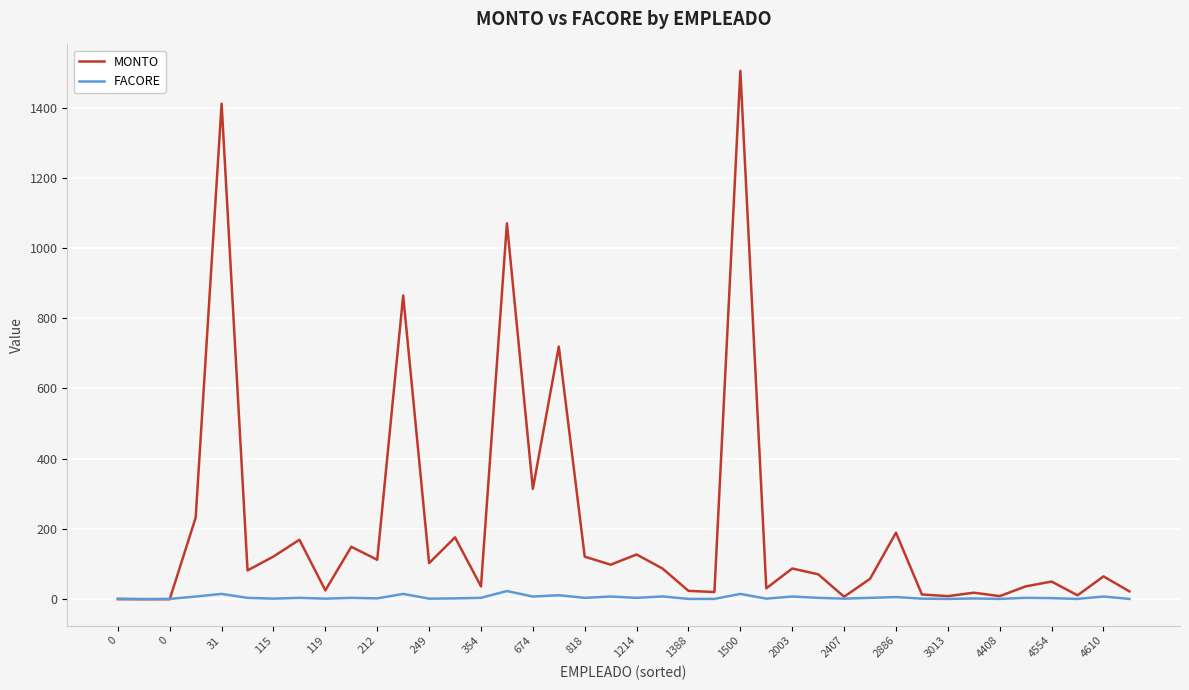

Does the chart display data point markers on the line(s)?

No